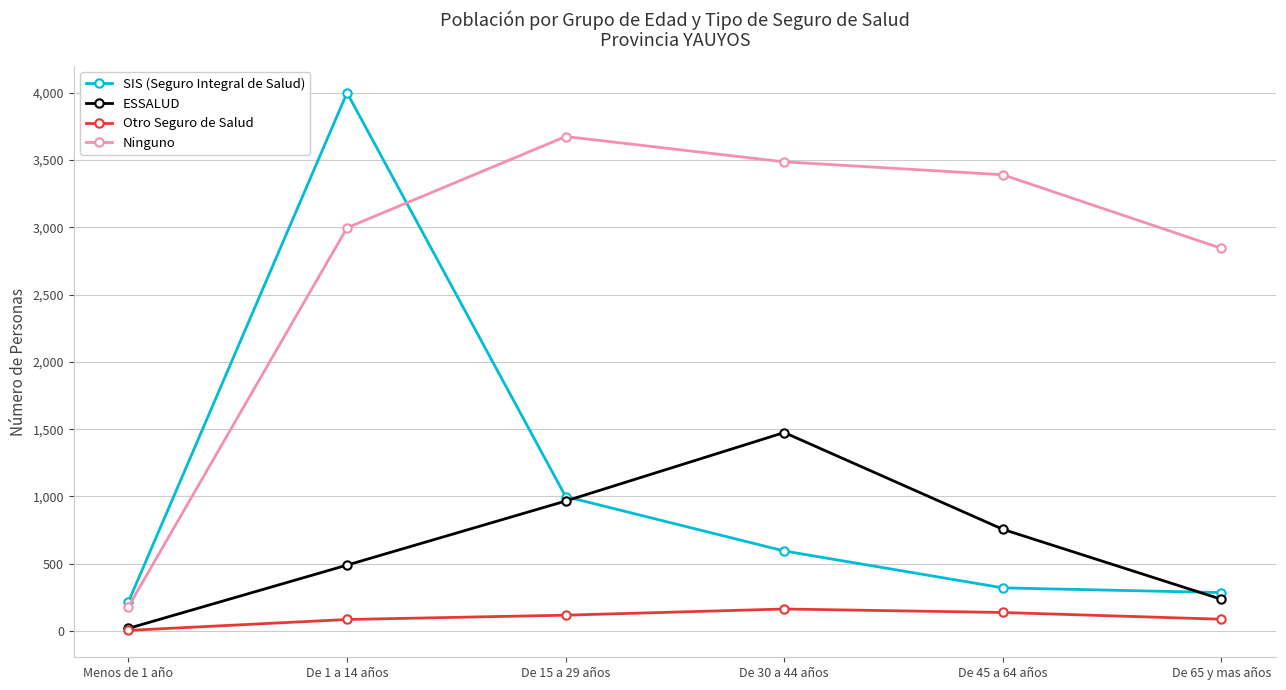

True or false: ESSALUD and Ninguno cross at least once.

False